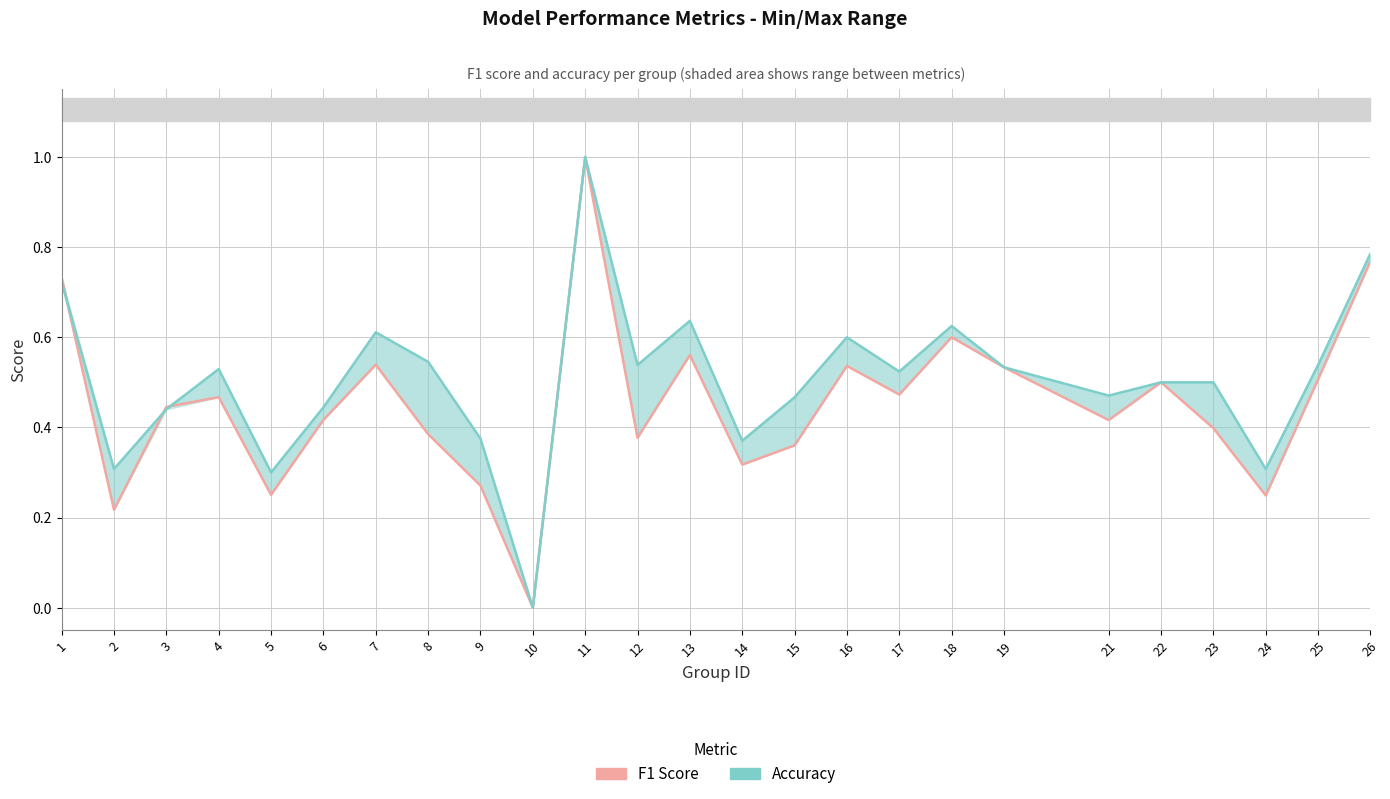

At which label does Accuracy reach its minimum?

10